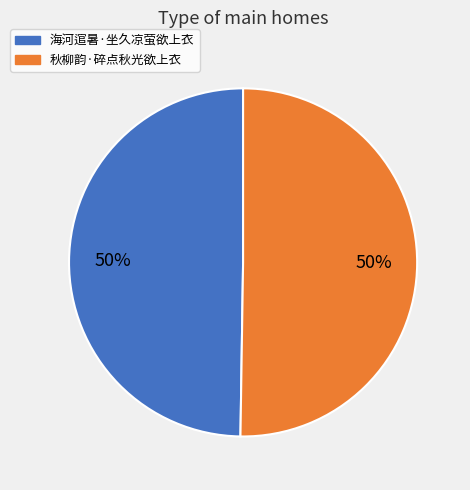

How many segments does this pie chart have?

2